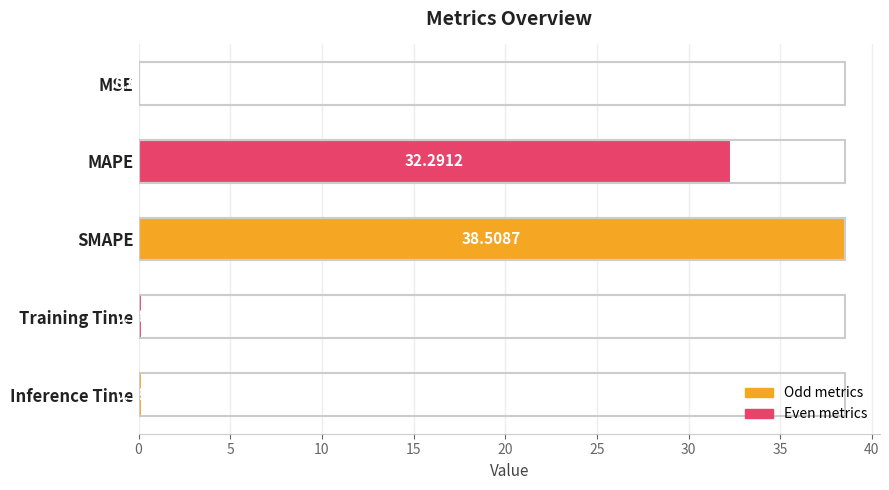

Which has a higher value, SMAPE or MAPE?

SMAPE